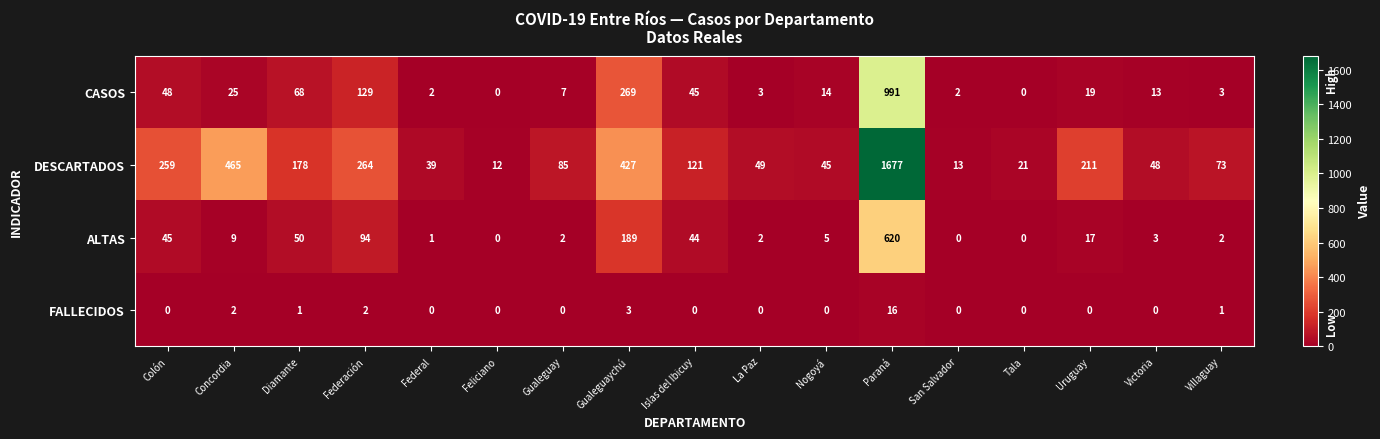

What is the maximum value shown in the chart?

1677